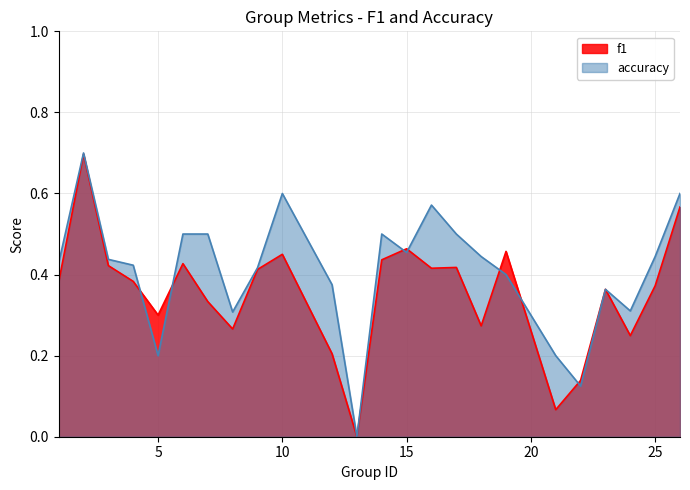

What is the total value across all series at 21?

0.3